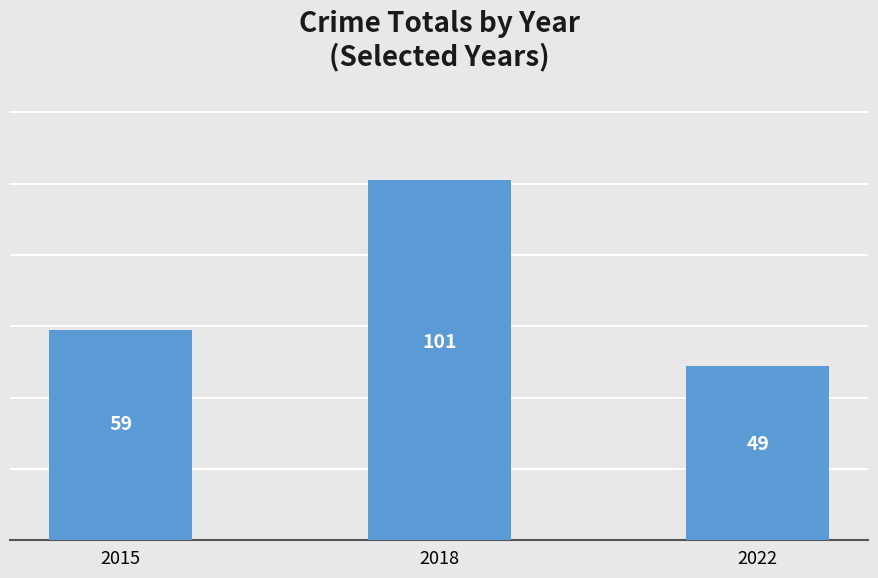

What is the value of the 2nd bar from the left?

101